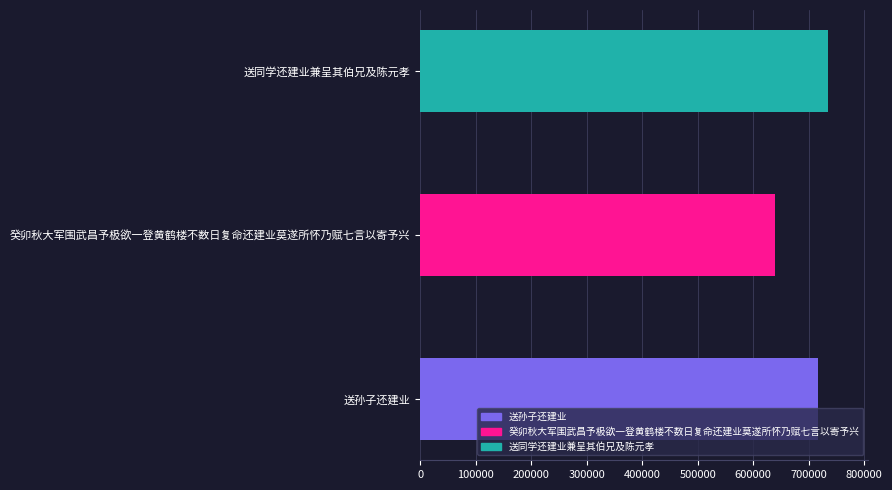

What value does the data have at 癸卯秋大军围武昌予极欲一登黄鹤楼不数日复命还建业莫遂所怀乃赋七言以寄予兴?

640250